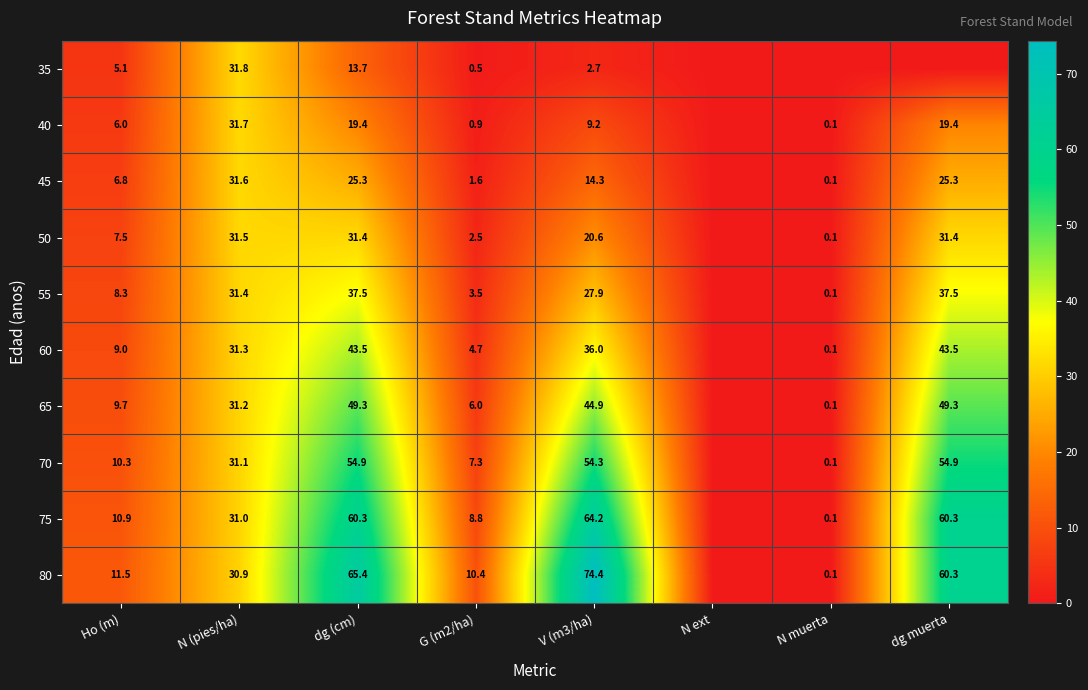

The 80 series shows 10.4 at G (m2/ha). True or false?

True